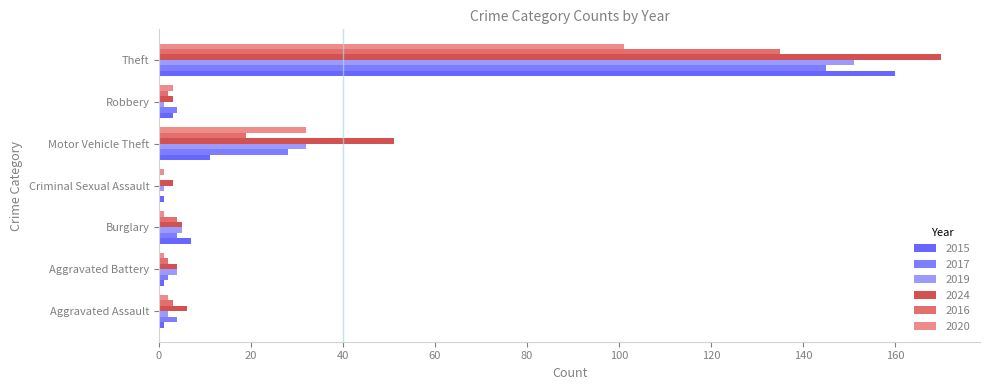

The value of 2019 at Theft is 206. True or false?

False